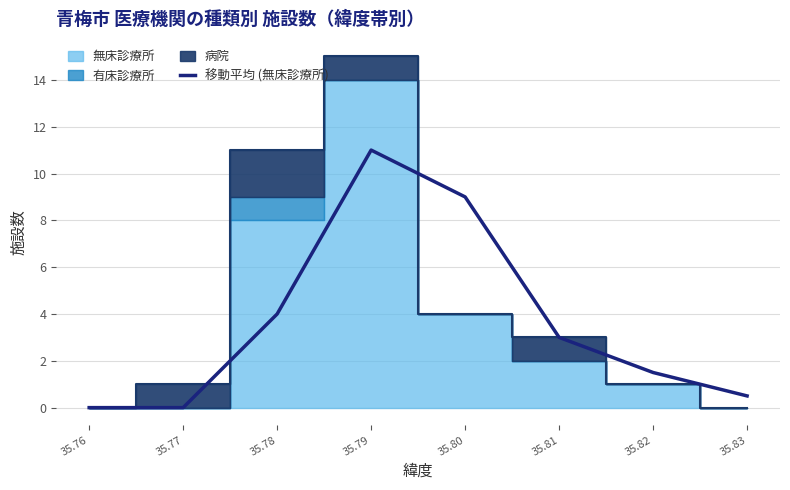

The chart shows a value of -4.8 at 35.77. True or false?

False